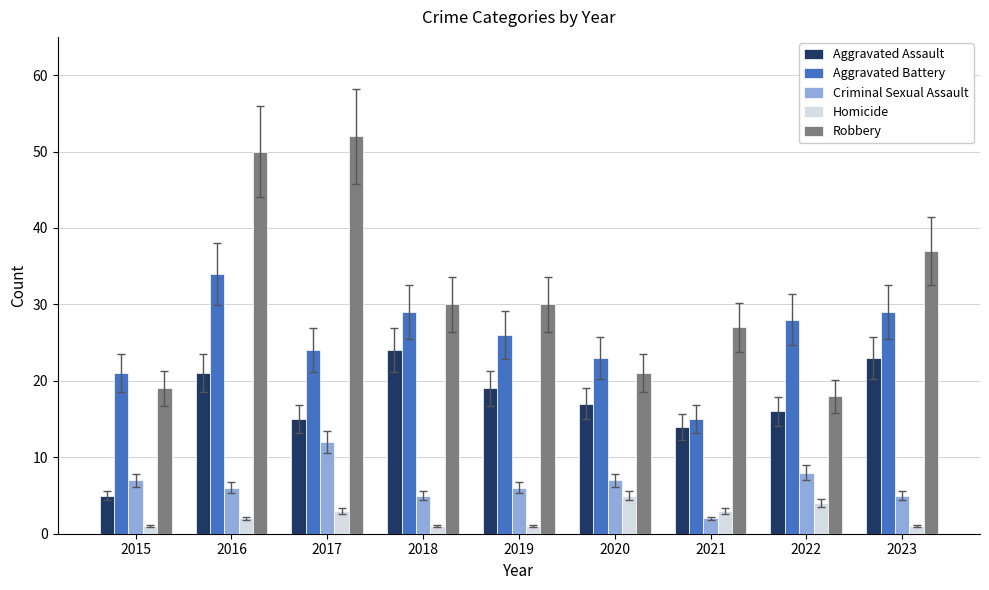

Reading left to right, extract all data points from this chart.

Aggravated Assault: 2015=5	2016=21	2017=15	2018=24	2019=19	2020=17	2021=14	2022=16	2023=23
Aggravated Battery: 2015=21	2016=34	2017=24	2018=29	2019=26	2020=23	2021=15	2022=28	2023=29
Criminal Sexual Assault: 2015=7	2016=6	2017=12	2018=5	2019=6	2020=7	2021=2	2022=8	2023=5
Homicide: 2015=1	2016=2	2017=3	2018=1	2019=1	2020=5	2021=3	2022=4	2023=1
Robbery: 2015=19	2016=50	2017=52	2018=30	2019=30	2020=21	2021=27	2022=18	2023=37